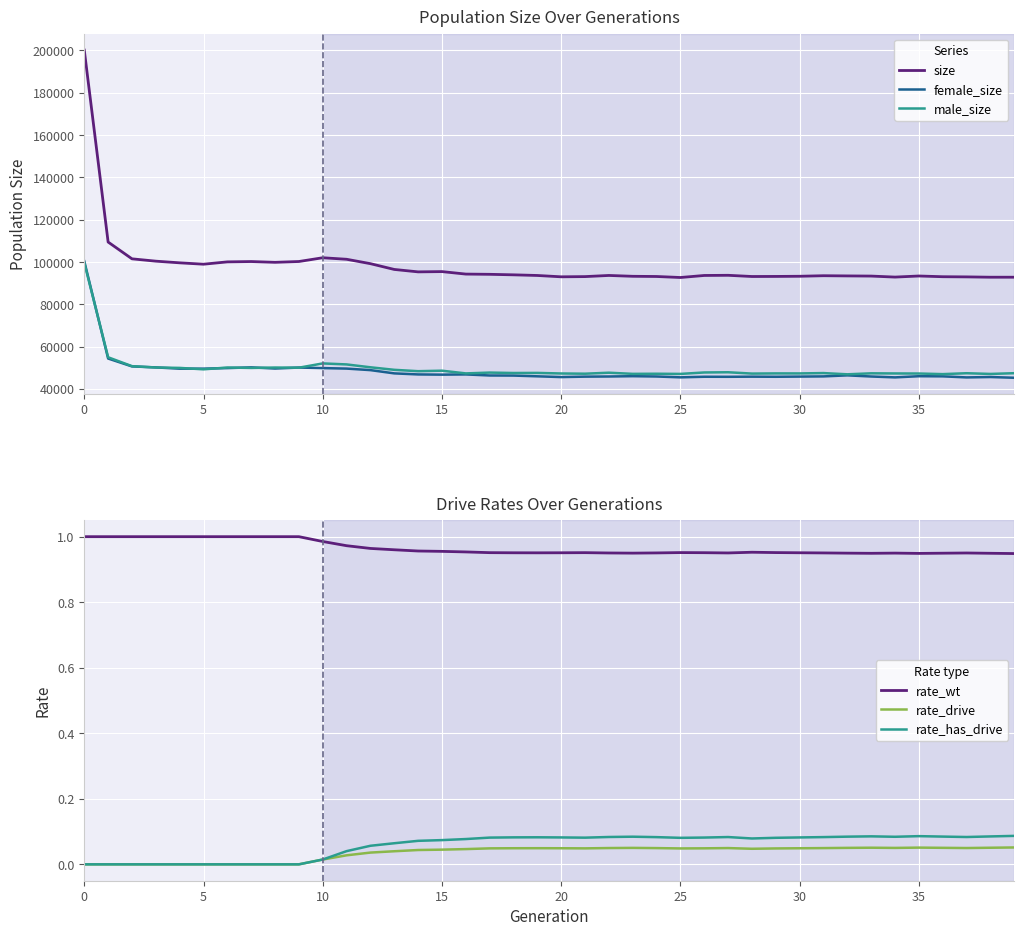

Reading left to right, list all the values displayed in this chart.

size: 200181.0	109489.0	101556.0	100452.0	99664.0	99014.0	100115.0	100271.0	99903.0	100290.0	102065.0	101347.0	99268.0	96538.0	95392.0	95522.0	94348.0	94234.0	93994.0	93689.0	93057.0	93159.0	93700.0	93302.0	93208.0	92731.0	93693.0	93771.0	93203.0	93238.0	93316.0	93573.0	93482.0	93405.0	92929.0	93444.0	93101.0	93022.0	92869.0	92871.0
female_size: 100427.0	54450.0	50720.0	50250.0	49651.0	49667.0	49924.0	50273.0	49715.0	50180.0	49930.0	49690.0	48965.0	47429.0	46928.0	46827.0	46932.0	46432.0	46388.0	46041.0	45681.0	45883.0	45955.0	46100.0	45953.0	45554.0	45834.0	45814.0	45873.0	45822.0	45909.0	46000.0	46494.0	45949.0	45537.0	46086.0	46025.0	45522.0	45704.0	45356.0
male_size: 99754.0	55039.0	50836.0	50202.0	50013.0	49347.0	50191.0	49998.0	50188.0	50110.0	52135.0	51657.0	50303.0	49109.0	48464.0	48695.0	47416.0	47802.0	47606.0	47648.0	47376.0	47276.0	47745.0	47202.0	47255.0	47177.0	47859.0	47957.0	47330.0	47416.0	47407.0	47573.0	46988.0	47456.0	47392.0	47358.0	47076.0	47500.0	47165.0	47515.0
rate_wt: 1.0	1.0	1.0	1.0	1.0	1.0	1.0	1.0	1.0	1.0	1.0	1.0	1.0	1.0	1.0	1.0	1.0	1.0	1.0	1.0	1.0	1.0	1.0	0.9	1.0	1.0	1.0	1.0	1.0	1.0	1.0	1.0	0.9	0.9	0.9	0.9	0.9	1.0	0.9	0.9
rate_drive: 0.0	0.0	0.0	0.0	0.0	0.0	0.0	0.0	0.0	0.0	0.0	0.0	0.0	0.0	0.0	0.0	0.0	0.0	0.0	0.0	0.0	0.0	0.0	0.1	0.0	0.0	0.0	0.0	0.0	0.0	0.0	0.0	0.1	0.1	0.1	0.1	0.1	0.0	0.1	0.1
rate_has_drive: 0.0	0.0	0.0	0.0	0.0	0.0	0.0	0.0	0.0	0.0	0.0	0.0	0.1	0.1	0.1	0.1	0.1	0.1	0.1	0.1	0.1	0.1	0.1	0.1	0.1	0.1	0.1	0.1	0.1	0.1	0.1	0.1	0.1	0.1	0.1	0.1	0.1	0.1	0.1	0.1